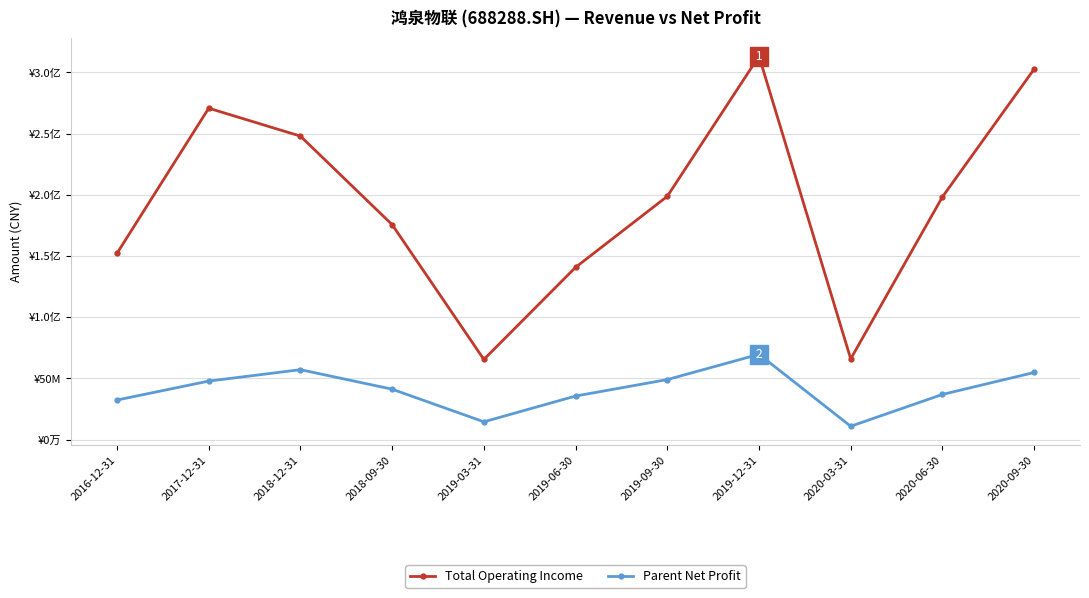

Does the chart have visible grid lines?

Yes